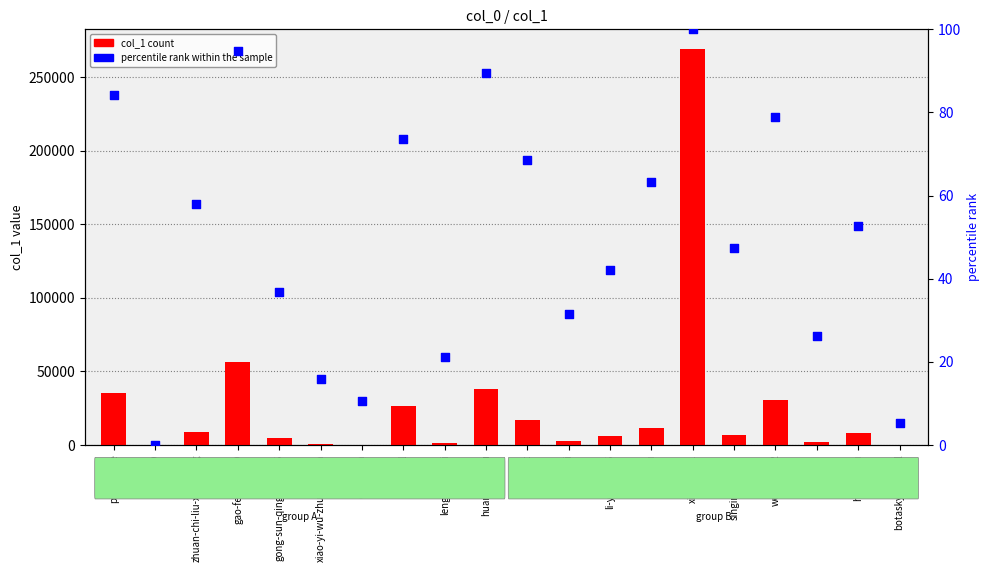

Which series reaches the maximum Y coordinate?

col_1